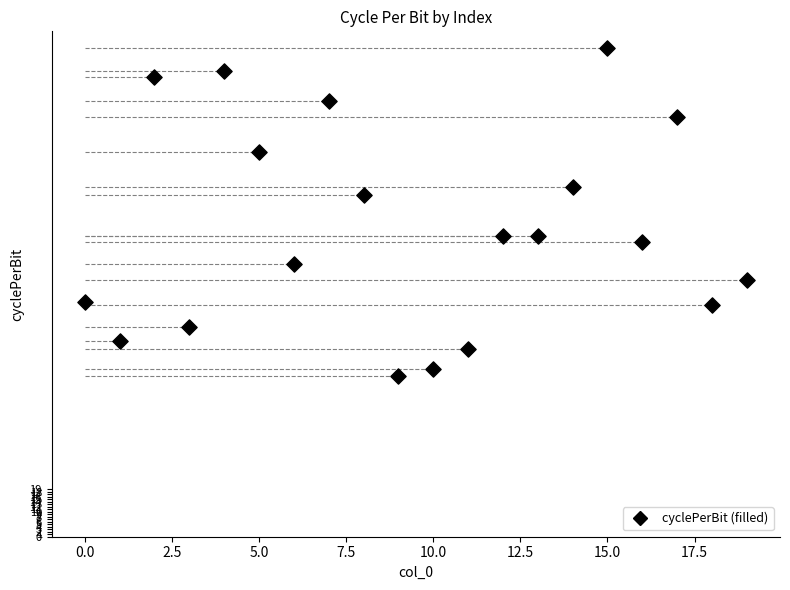

What is the range of Y values (max minus min)?

132.0